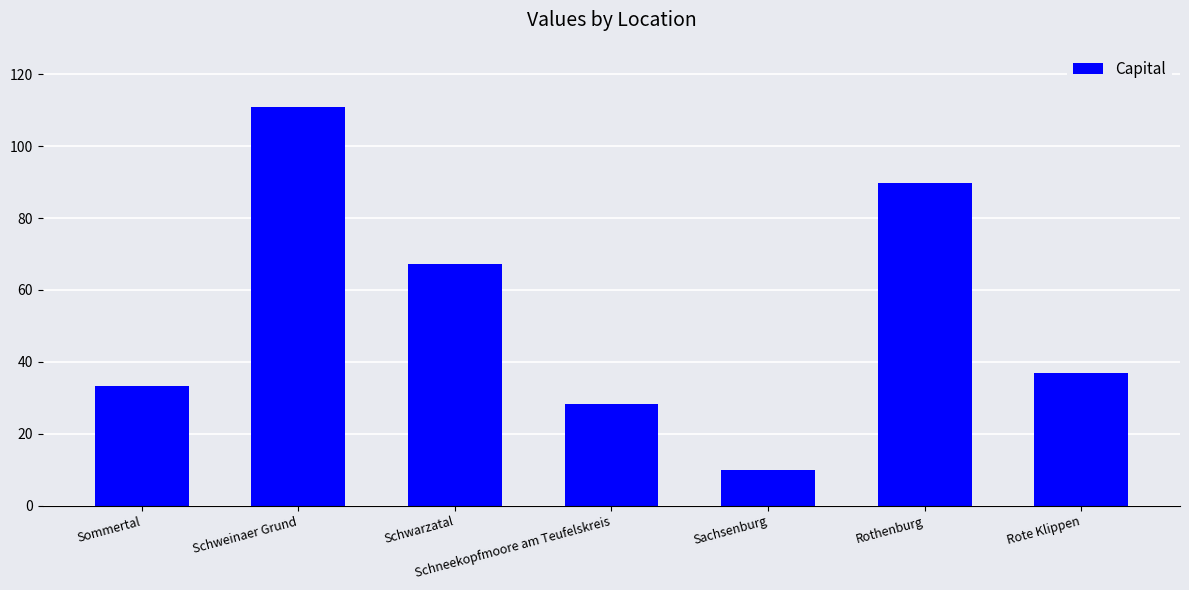

Reading left to right, transcribe all the data shown in this chart.

33.2	111.0	67.2	28.3	9.8	89.9	36.9